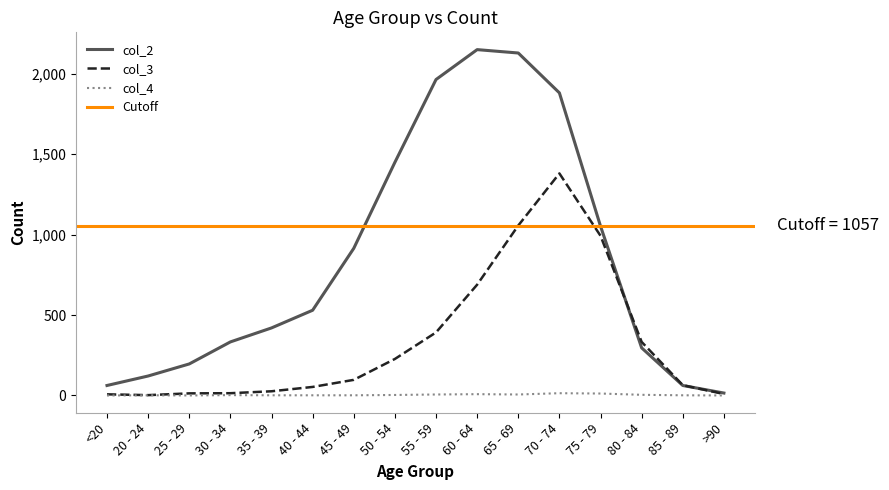

Reading left to right, what are all the values shown in this chart?

col_2: 62	121	196	333	420	530	915	1450	1965	2151	2130	1882	1053	296	62	15
col_3: 7	2	13	14	26	53	97	227	392	689	1057	1381	993	333	64	9
col_4: 0	1	0	2	1	1	1	3	6	8	6	14	12	4	1	0